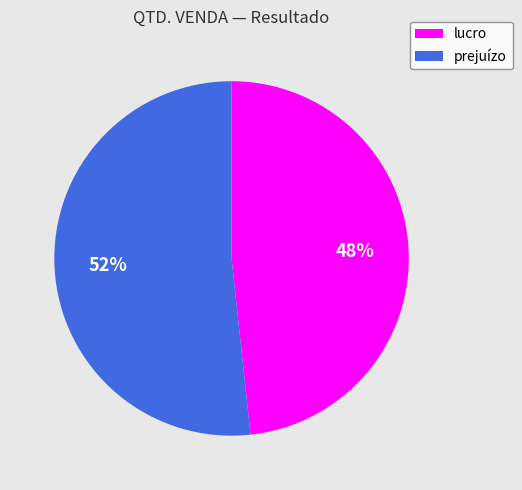

What is the largest slice in the pie chart?

prejuízo